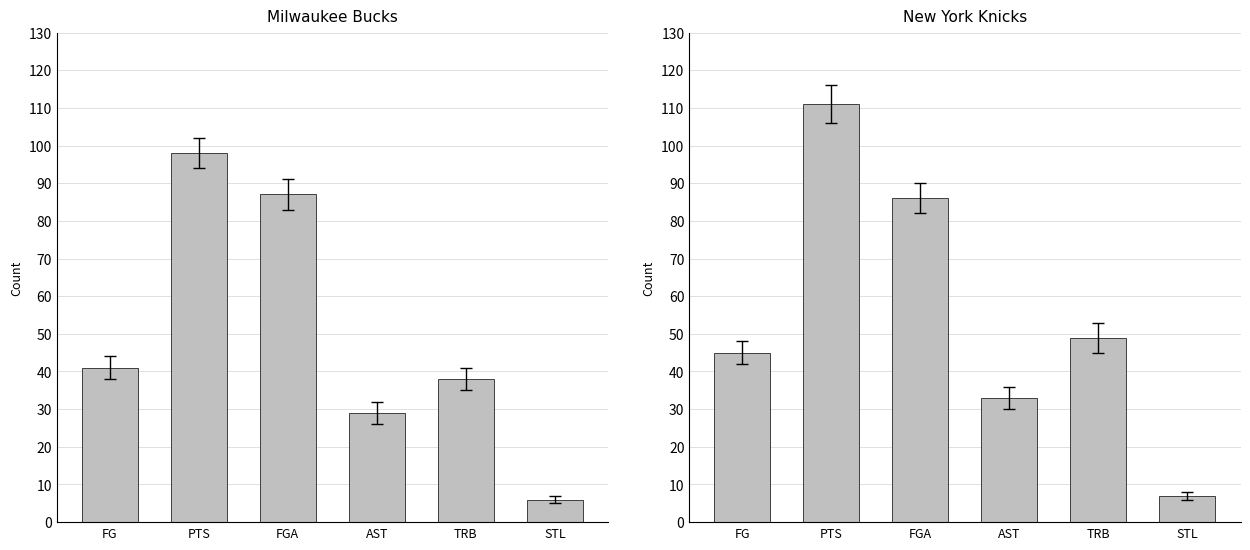

At which label does Milwaukee Bucks first exceed 41?

PTS